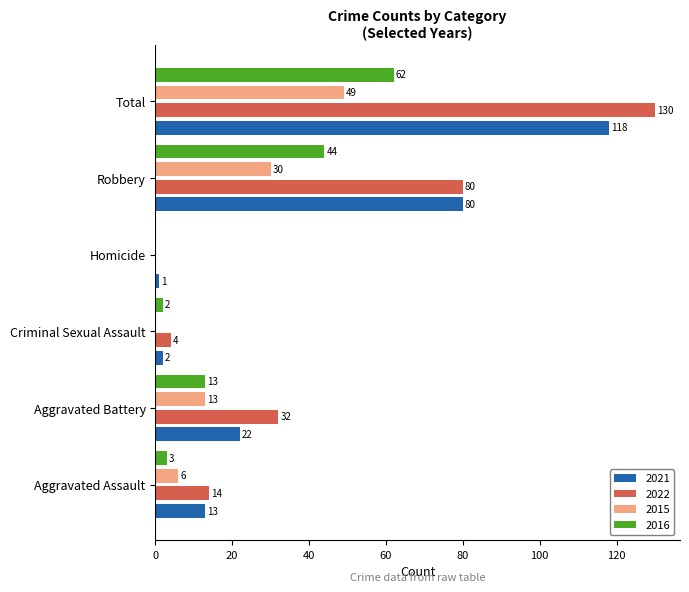

What is the average value of the 2016 series?

21